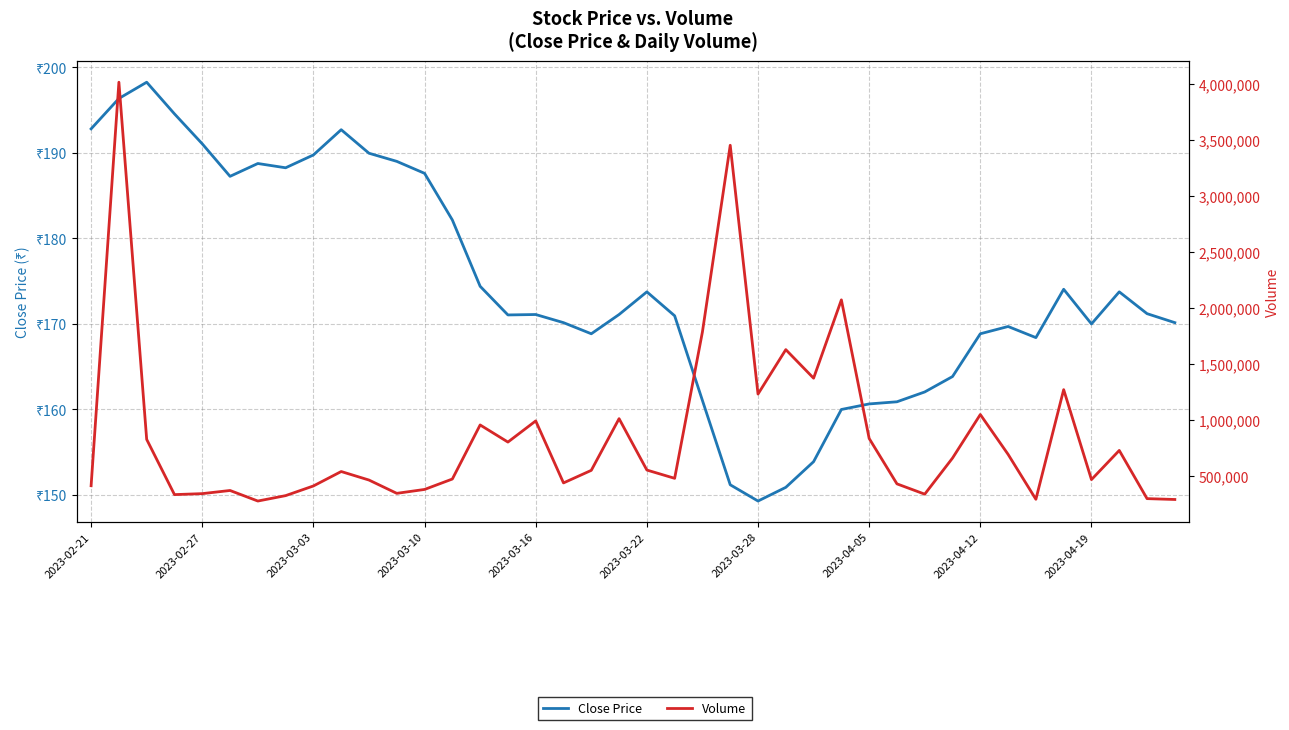

Which series changed the most between 18 and 23?

Volume